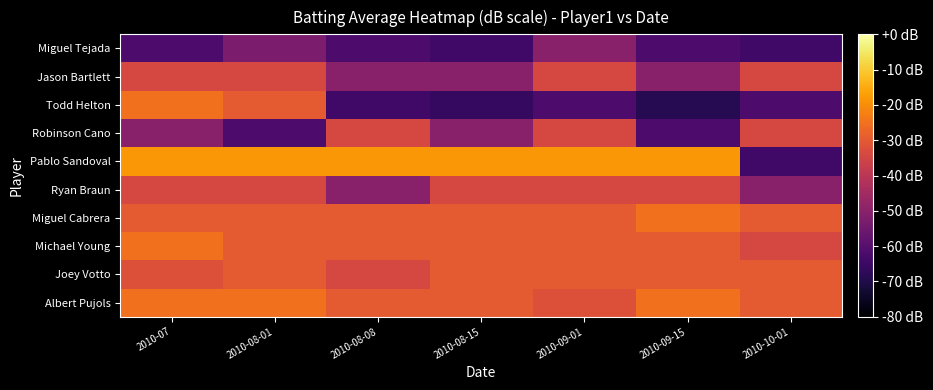

Between 2010-10-01 and 2010-08-08, which is larger?

2010-10-01